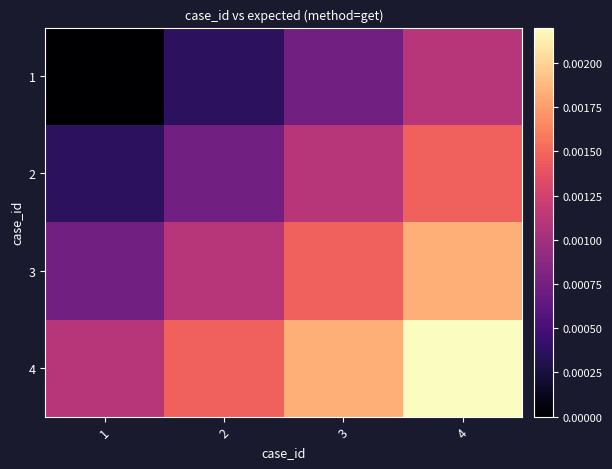

List the series in order of their peak value, lowest first.

1, 2, 3, 4